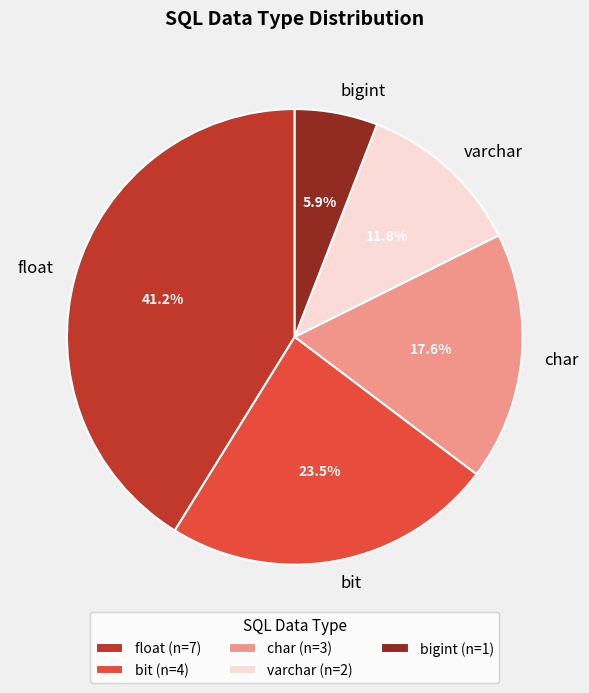

To the nearest percent, what percentage of the pie is varchar?

12%